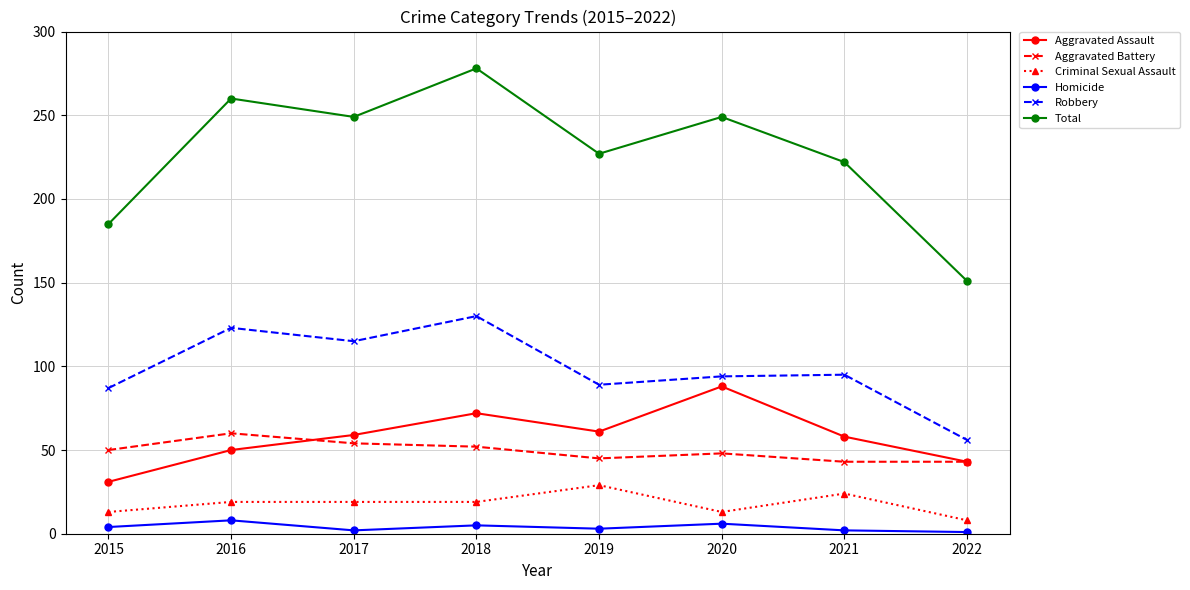

What is the value of the Total point at the 8th from the left?

151